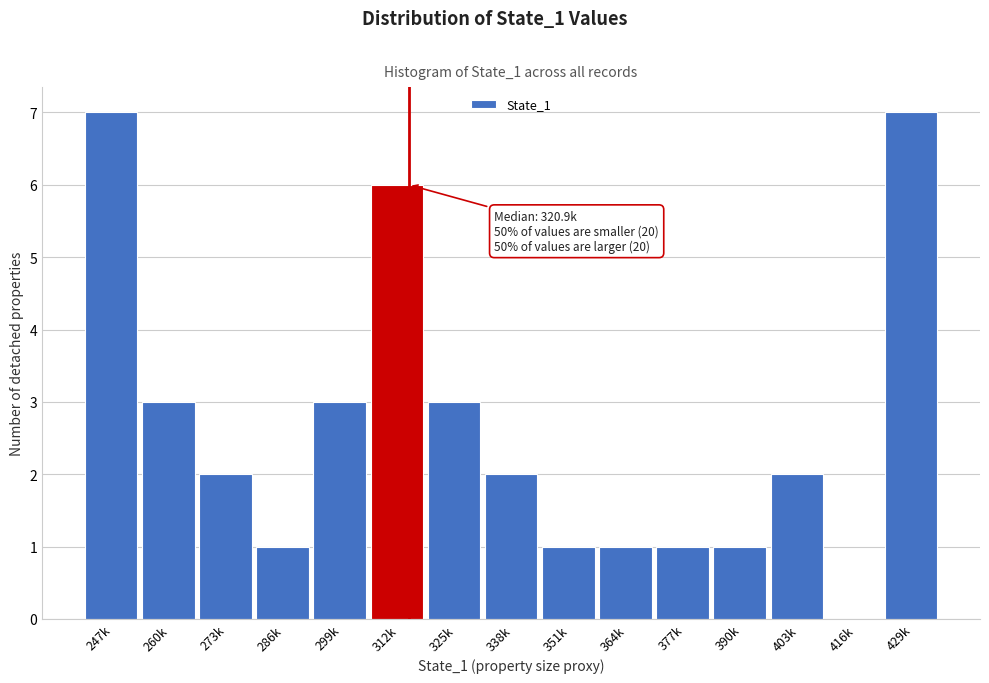

Reading left to right, what are all the values shown in this chart?

247k=7	260k=3	273k=2	286k=1	299k=3	312k=6	325k=3	338k=2	351k=1	364k=1	377k=1	390k=1	403k=2	416k=0	429k=7